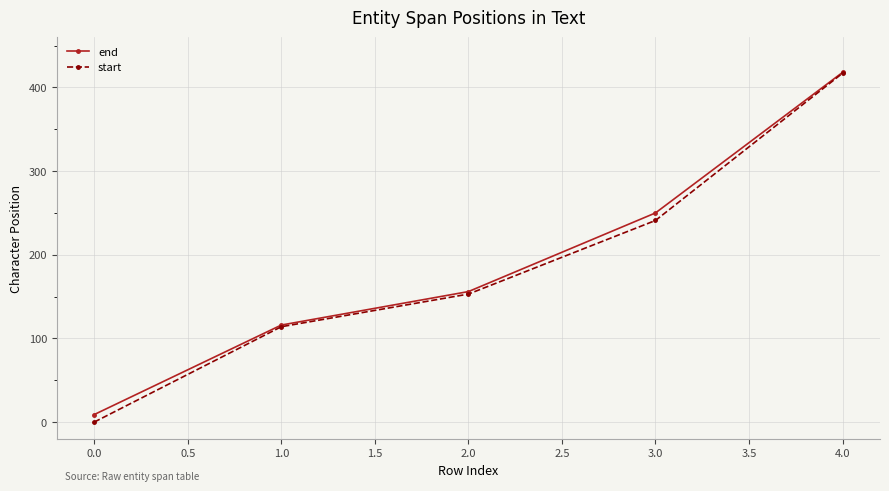

What are all the series names shown in the legend?

end, start